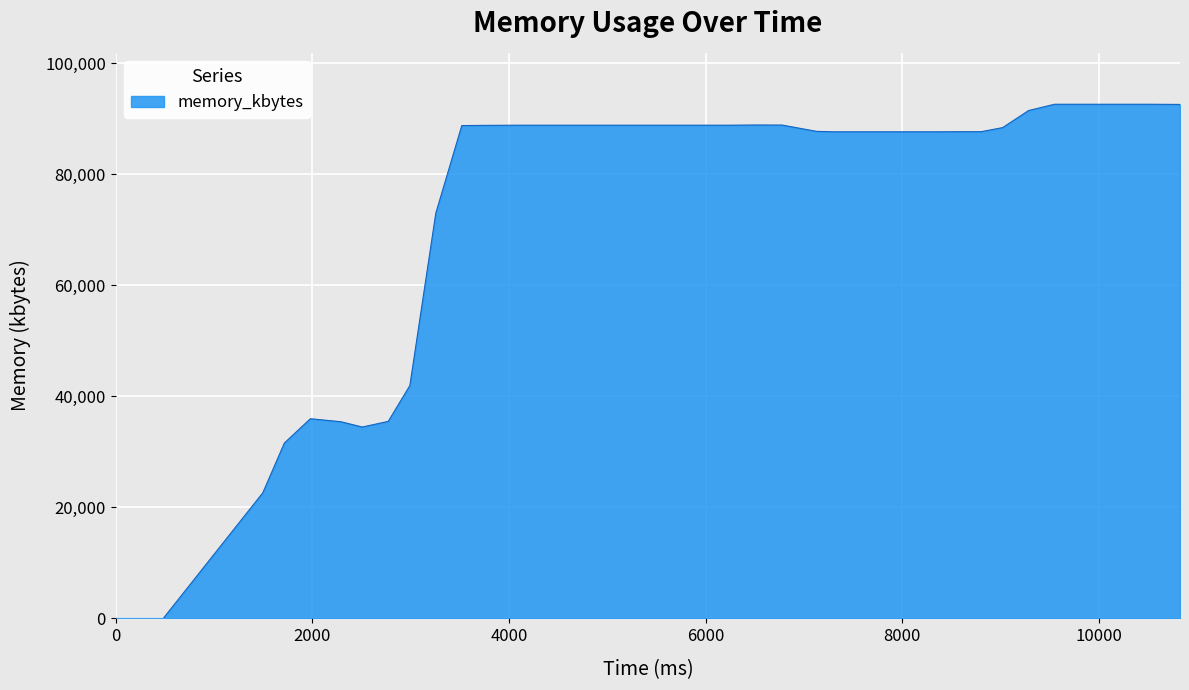

What is the value of the 32nd point from the left?

87668